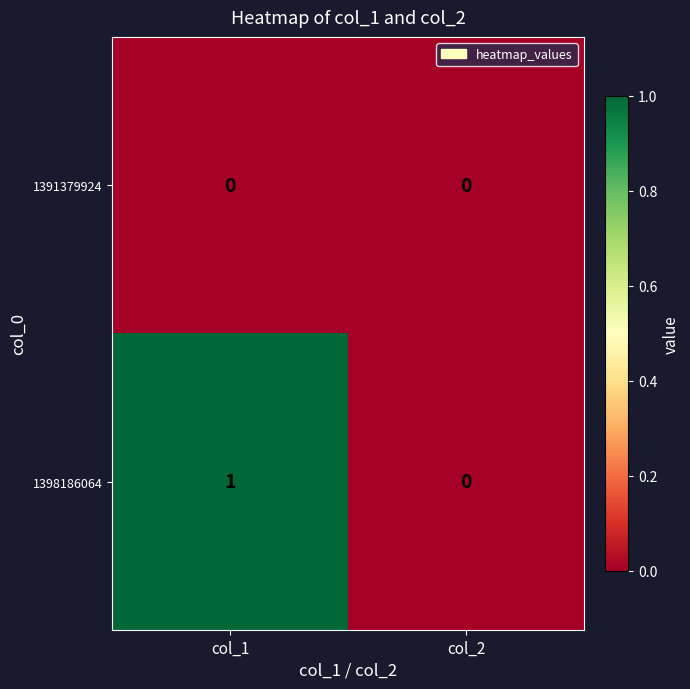

Which series changed the most between col_1 and col_2?

1398186064